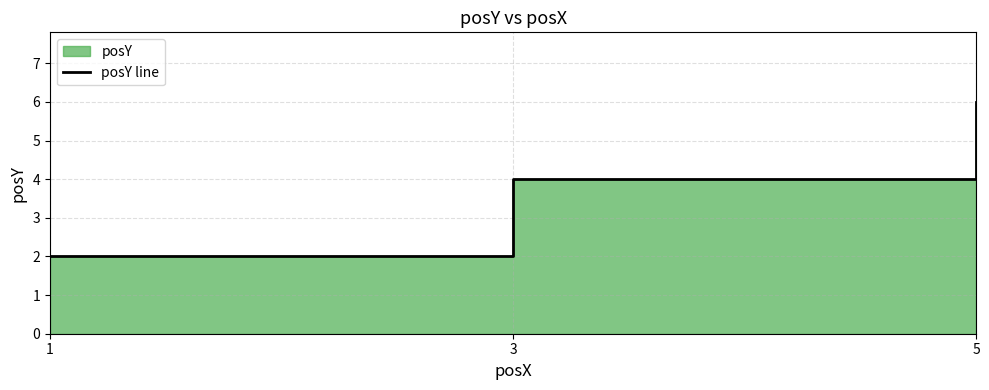

What is the greatest value displayed?

6